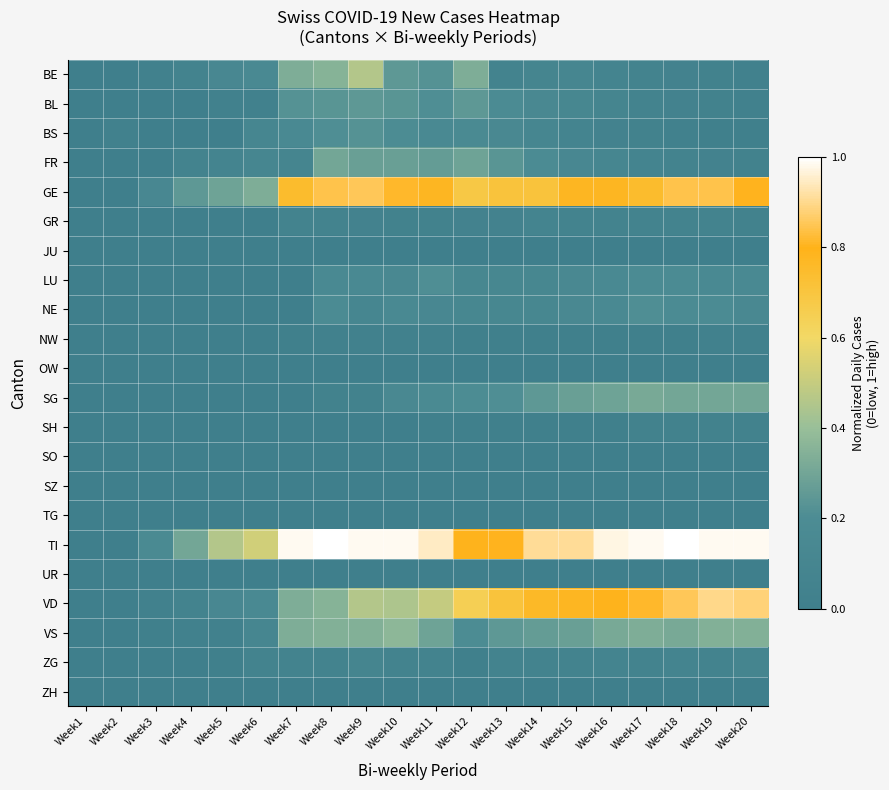

How many data points does each series have?

20